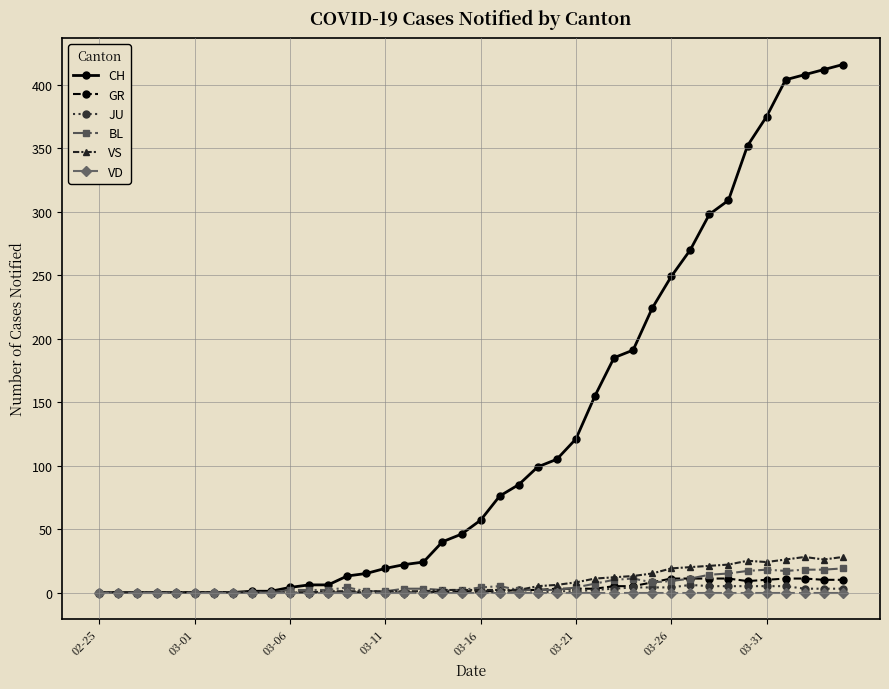

Which series has the largest total across all categories?

CH